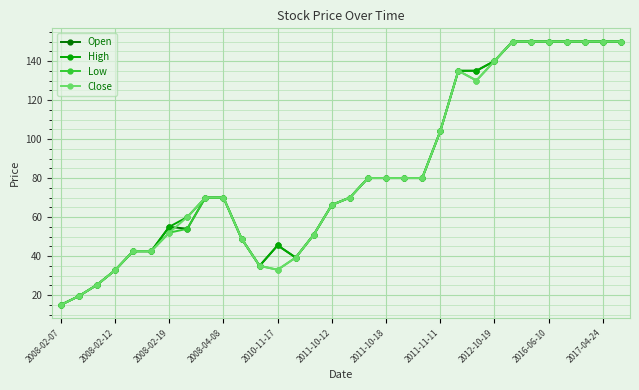

At how many categories does at least one series exceed 110?

10